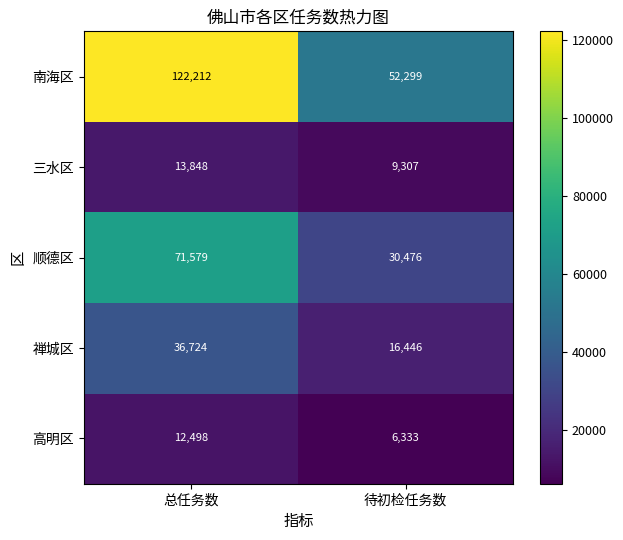

Which series has the widest spread of values?

南海区